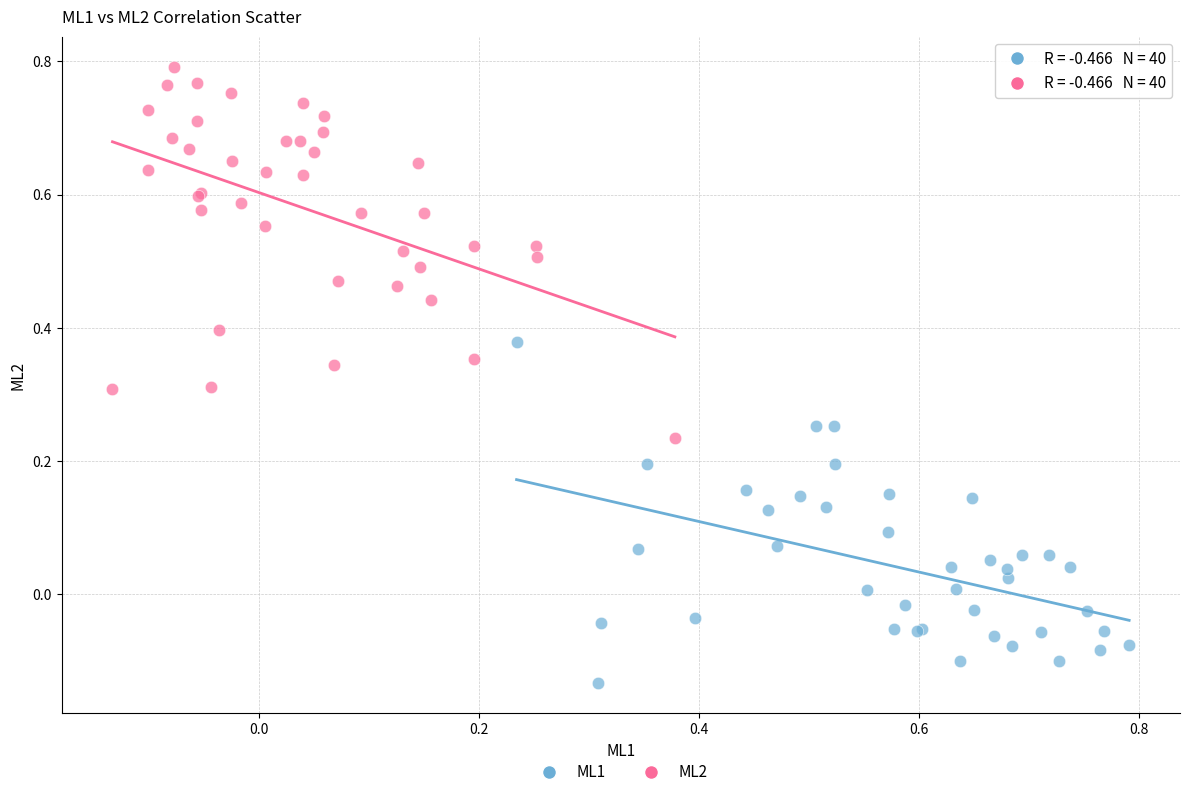

Which series reaches the maximum Y coordinate?

ML2